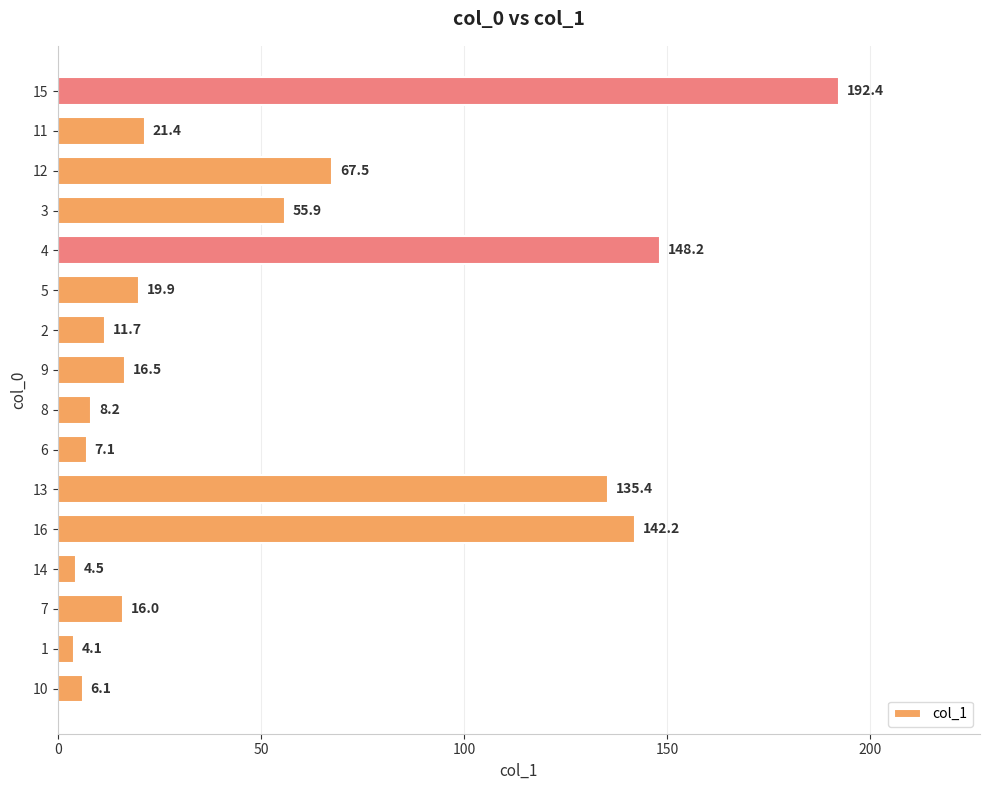

How many data points does each series have?

16